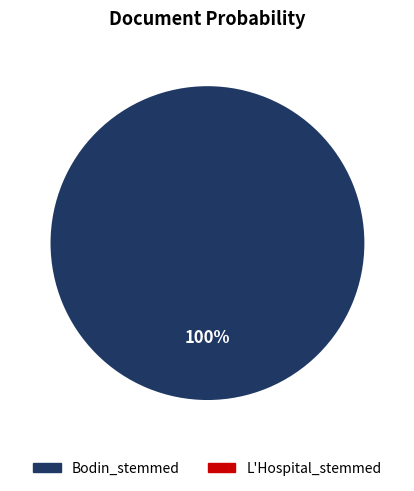

Is there any slice that represents more than half of the pie?

Yes